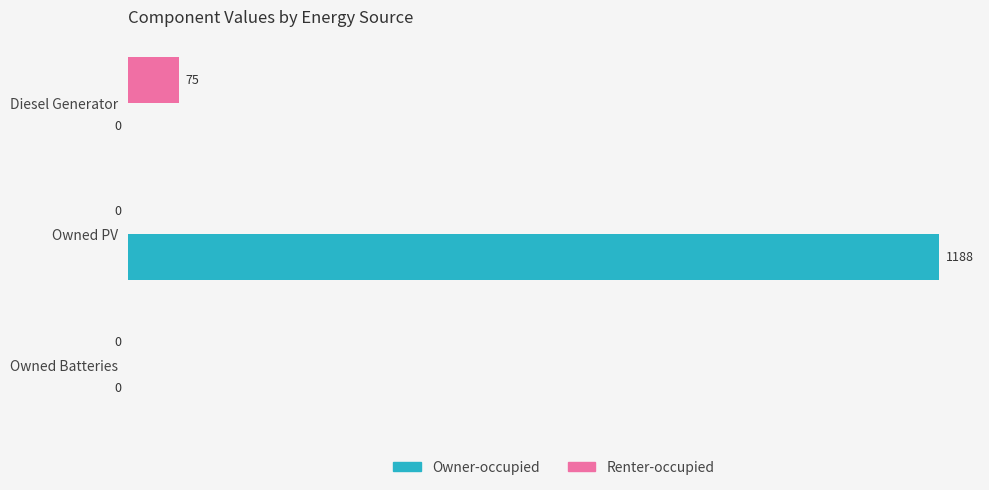

Which series changed the most between Owned PV and Owned Batteries?

Owner-occupied